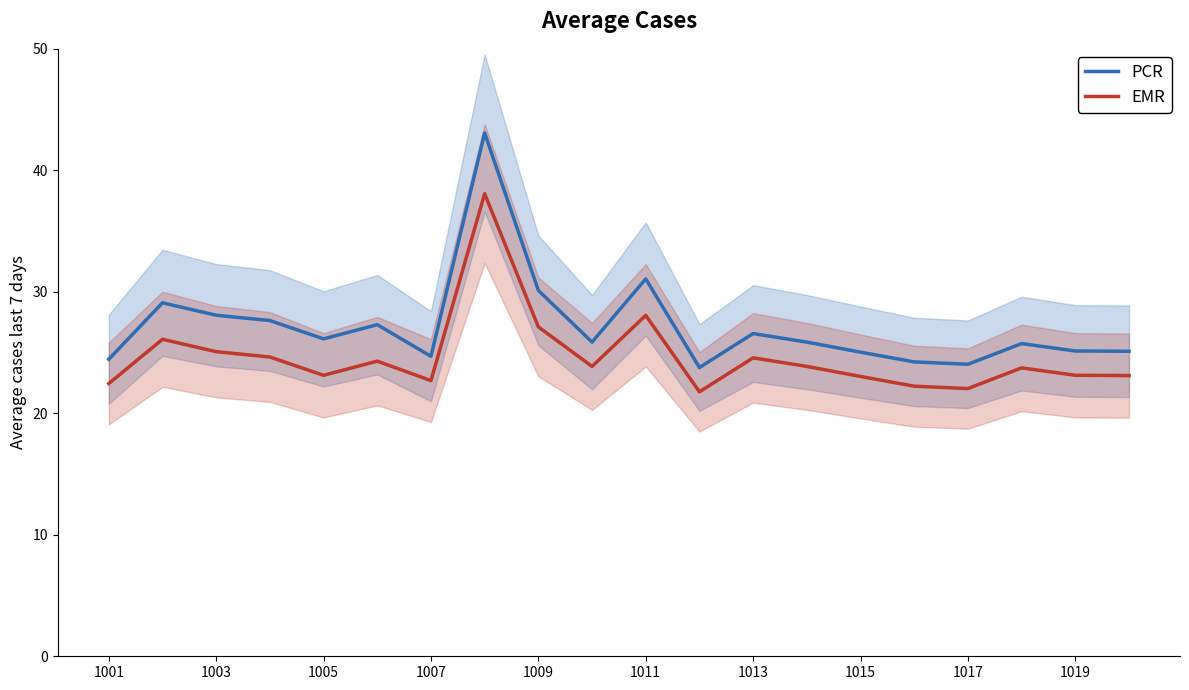

What is the greatest value displayed?

43.1